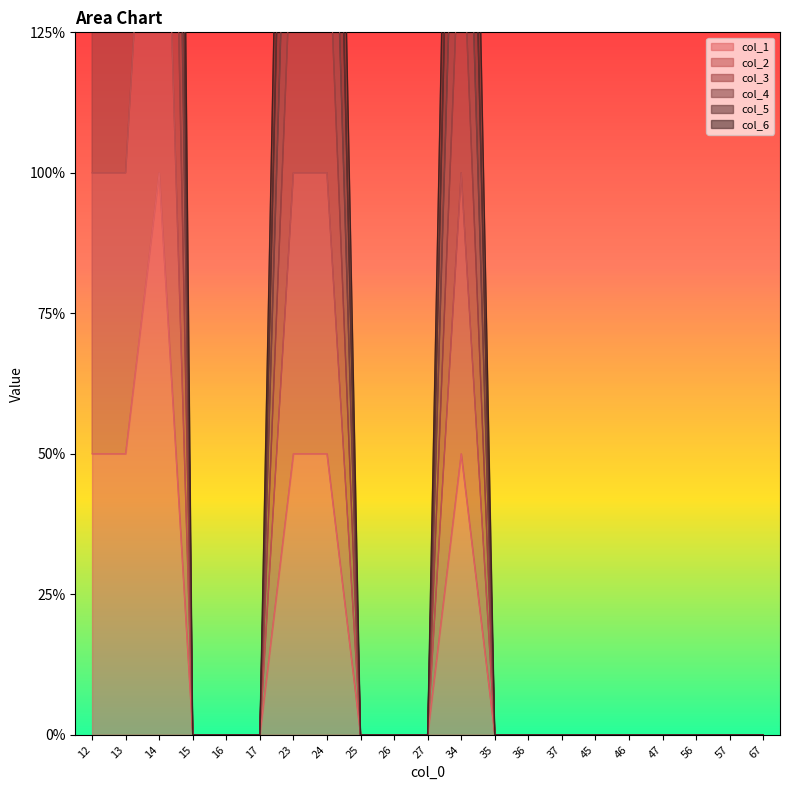

Reading right to left, transcribe all the data shown in this chart.

col_1: 67=0	57=0	56=0	47=0	46=0	45=0	37=0	36=0	35=0	34=1	27=0	26=0	25=0	24=1	23=1	17=0	16=0	15=0	14=2	13=1	12=1
col_2: 67=0	57=0	56=0	47=0	46=0	45=0	37=0	36=0	35=0	34=2	27=0	26=0	25=0	24=2	23=2	17=0	16=0	15=0	14=4	13=2	12=2
col_3: 67=0	57=0	56=0	47=0	46=0	45=0	37=0	36=0	35=0	34=3	27=0	26=0	25=0	24=3	23=3	17=0	16=0	15=0	14=6	13=3	12=3
col_4: 67=0	57=0	56=0	47=0	46=0	45=0	37=0	36=0	35=0	34=4	27=0	26=0	25=0	24=4	23=4	17=0	16=0	15=0	14=8	13=4	12=4
col_5: 67=0	57=0	56=0	47=0	46=0	45=0	37=0	36=0	35=0	34=5	27=0	26=0	25=0	24=5	23=5	17=0	16=0	15=0	14=10	13=5	12=5
col_6: 67=0	57=0	56=0	47=0	46=0	45=0	37=0	36=0	35=0	34=6	27=0	26=0	25=0	24=6	23=6	17=0	16=0	15=0	14=12	13=6	12=6